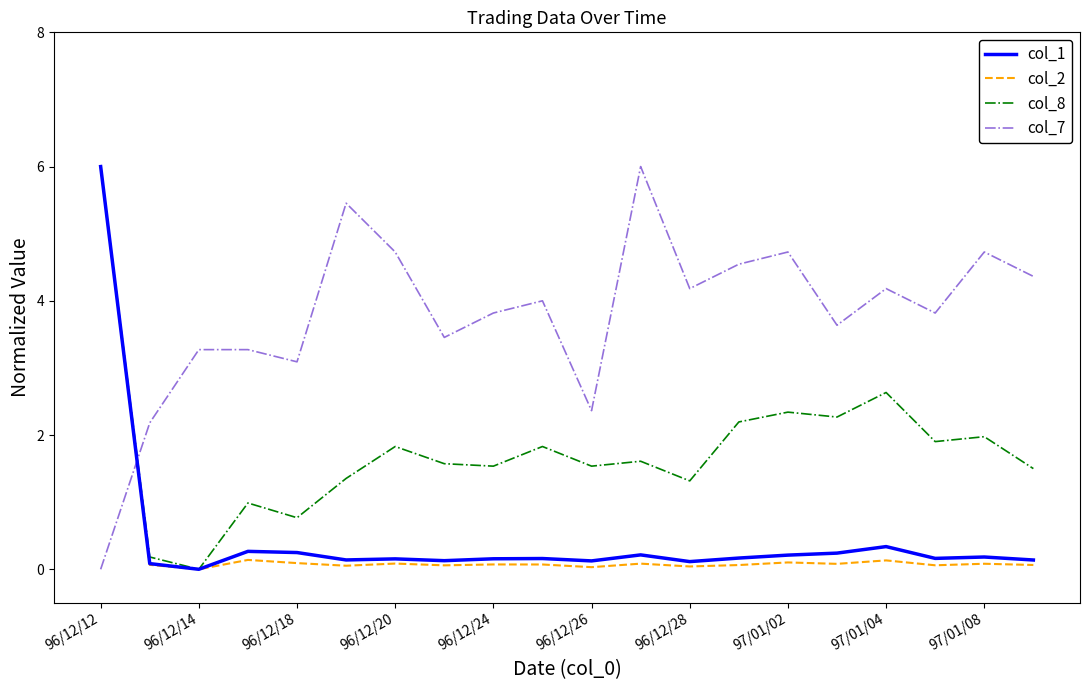

What is the highest value of the col_8 series?

6.0